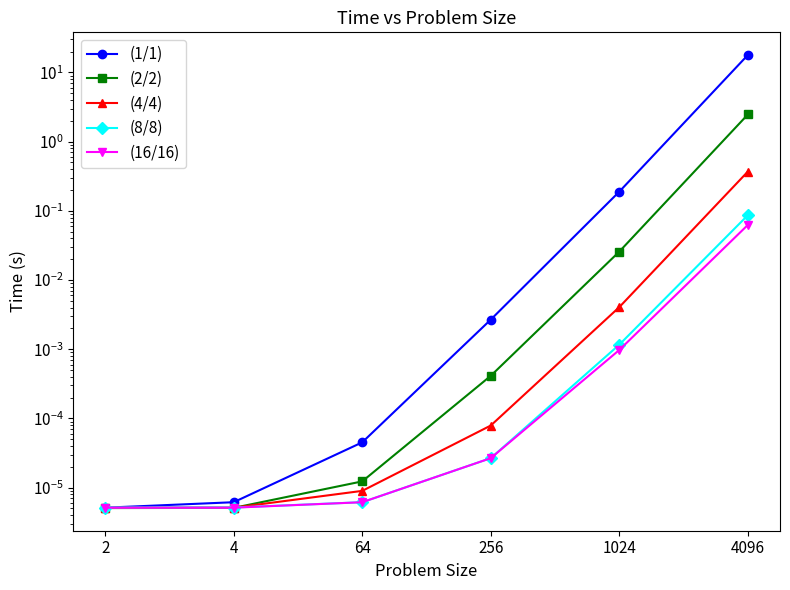

Between 64 and 256, which series saw the biggest shift?

(1/1)